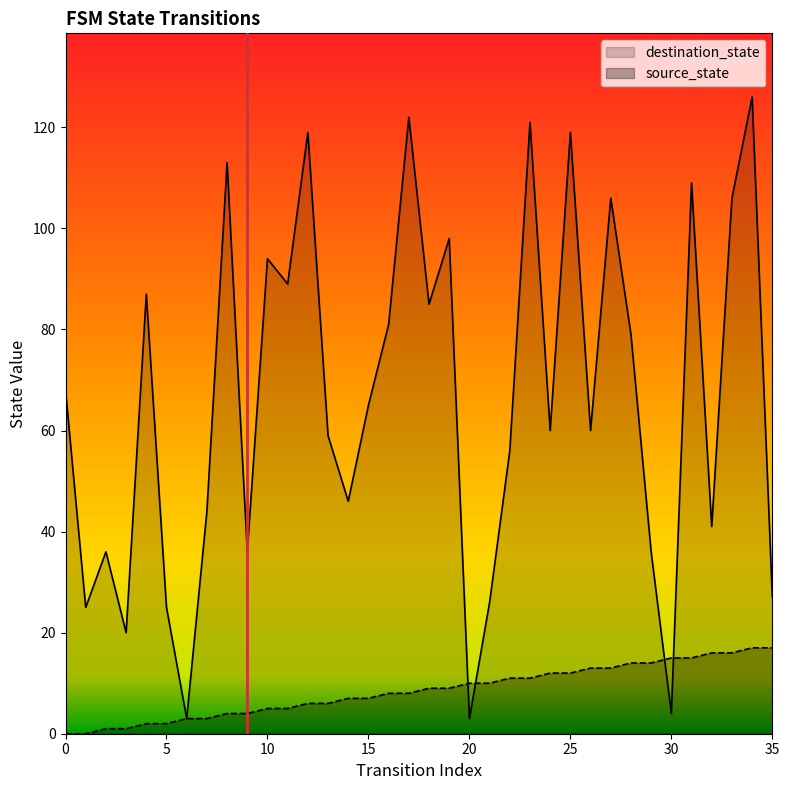

Rank the categories by source_state value from highest to lowest.

34, 35, 32, 33, 30, 31, 28, 29, 26, 27, 24, 25, 22, 23, 20, 21, 18, 19, 16, 17, 14, 15, 12, 13, 10, 11, 8, 9, 6, 7, 4, 5, 2, 3, 0, 1